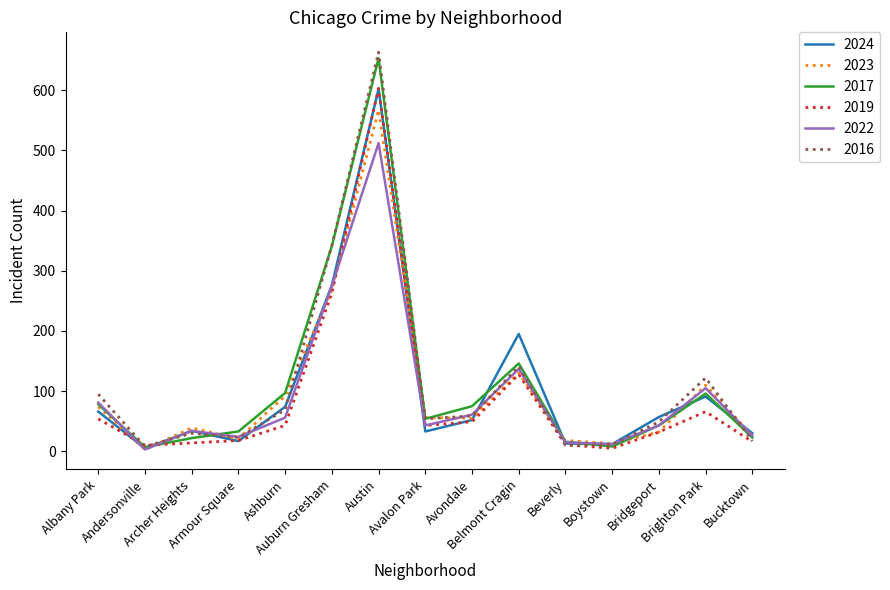

Which series has the widest spread of values?

2016